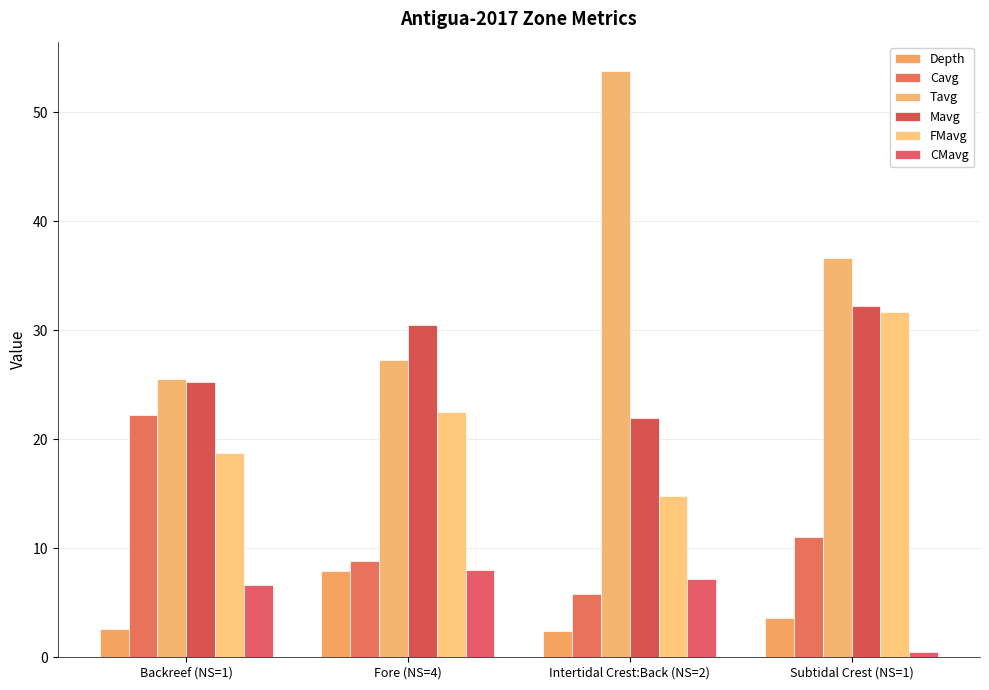

How many data points does each series have?

4